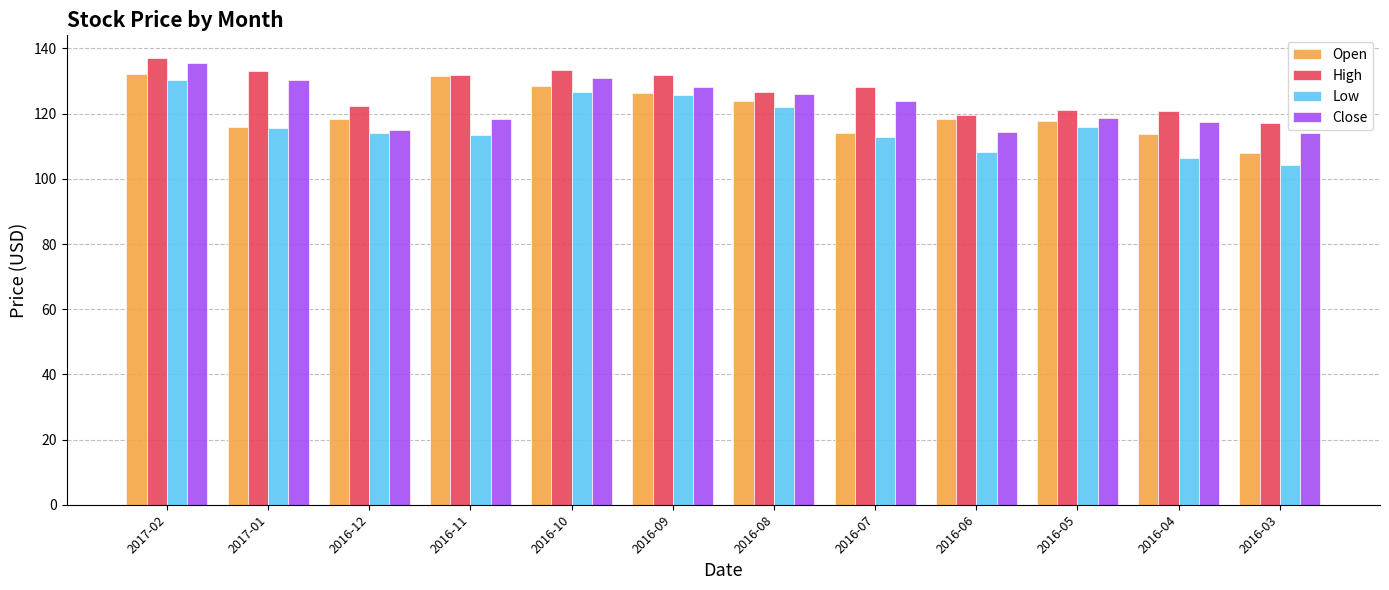

What is the total value across all series at 2016-07?

479.4